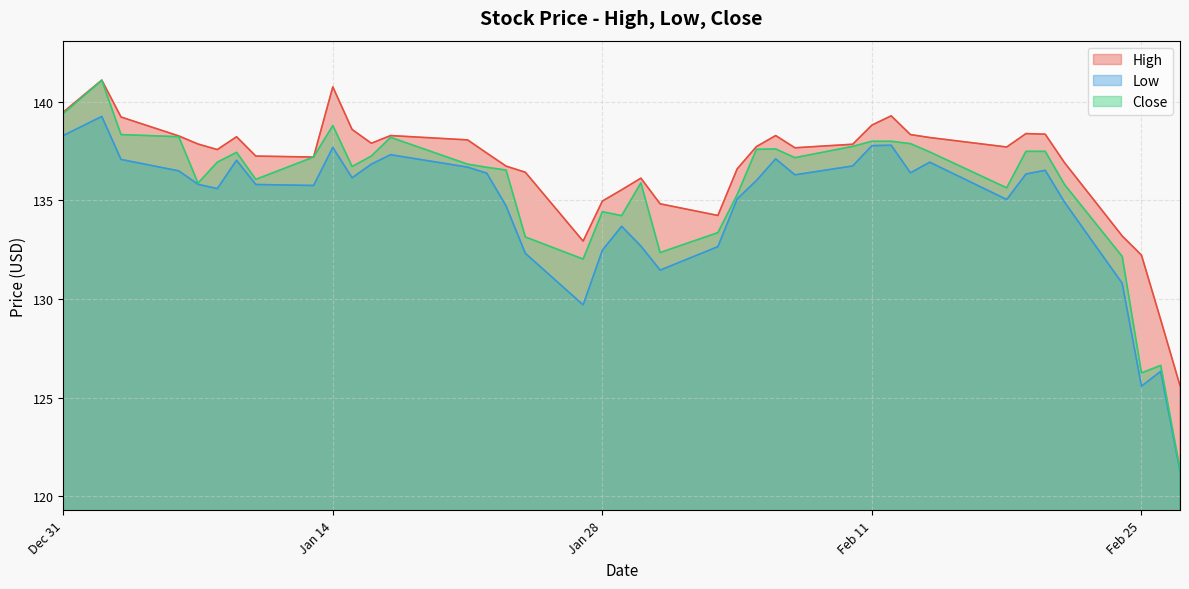

What is the difference between the maximum and minimum values in the Low series?

18.0